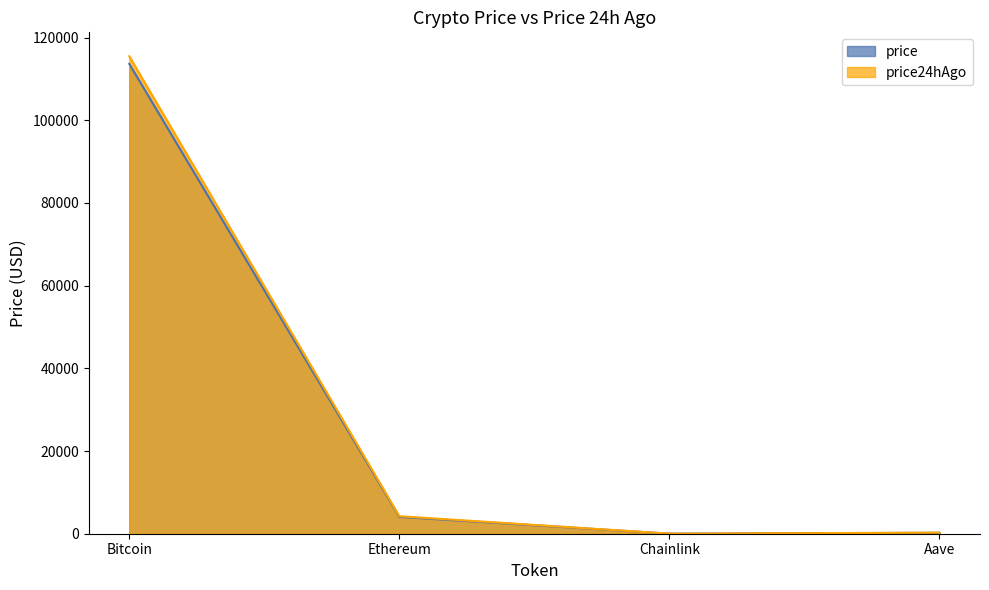

True or false: price has a value of 18.1 at Chainlink.

True